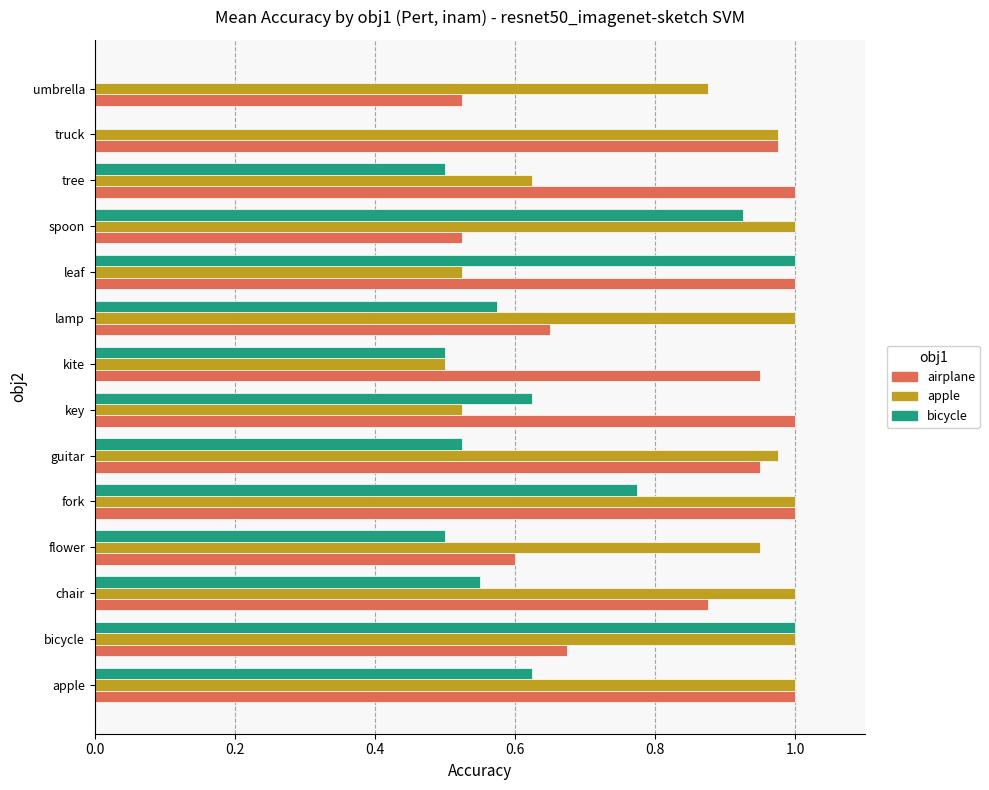

The value of apple at key is 0.5. True or false?

True